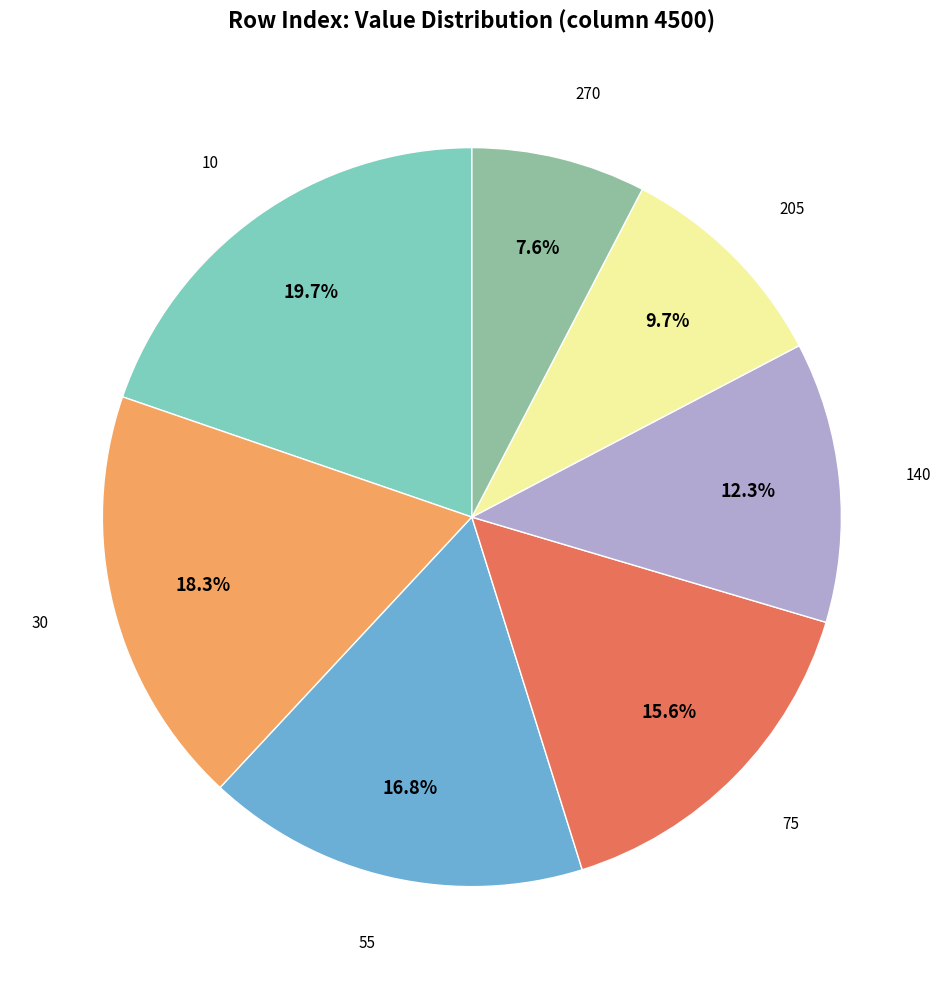

Count the number of slices in the pie.

7